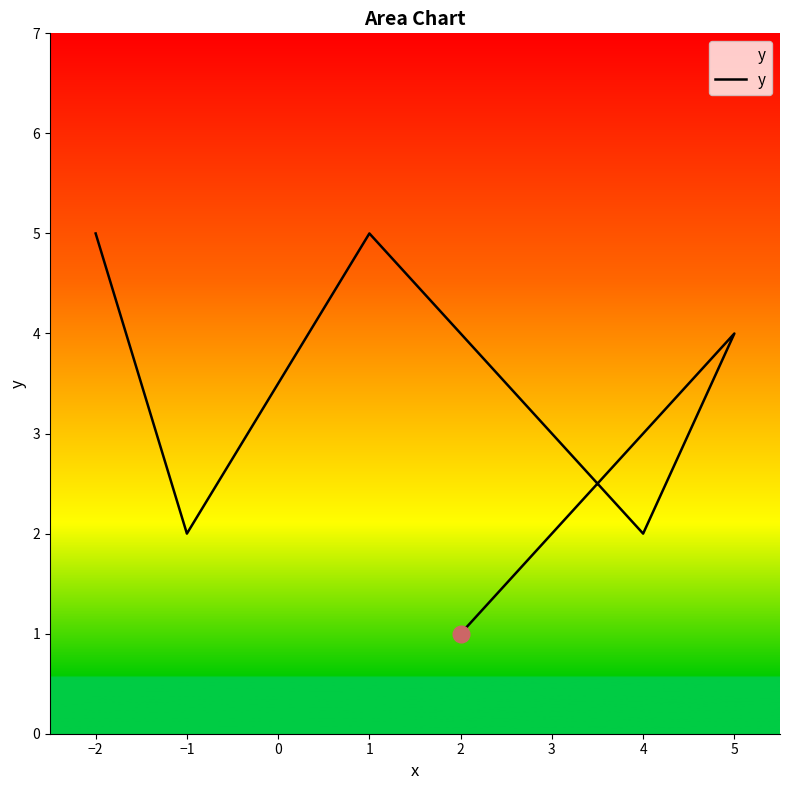

What is the difference between the values at 2 and 1?

1